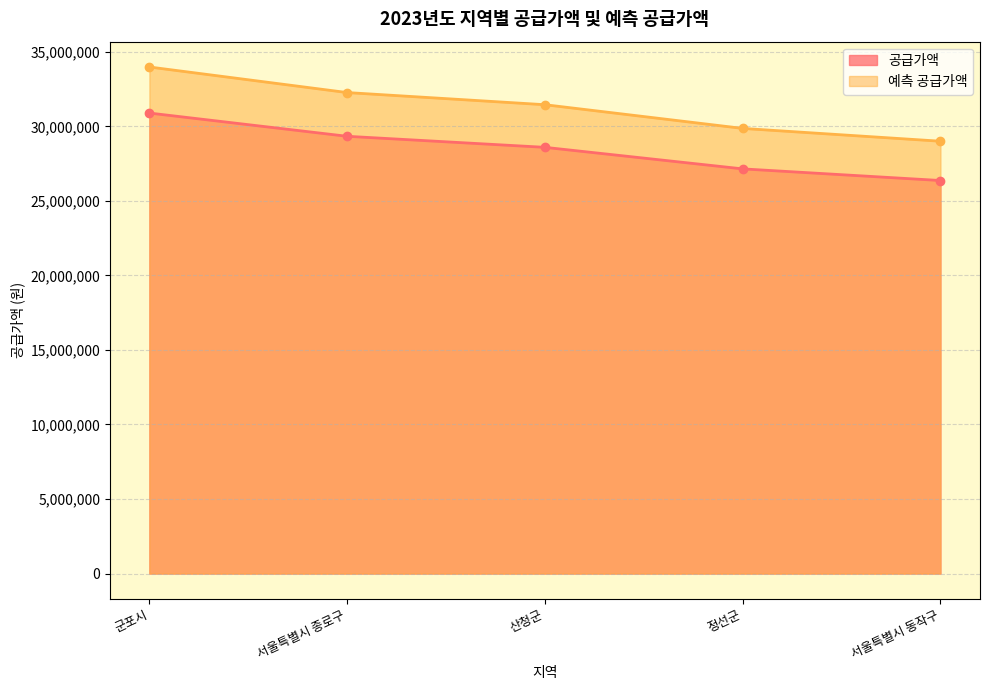

What is the difference between the maximum and minimum values in the 공급가액 series?

4526000